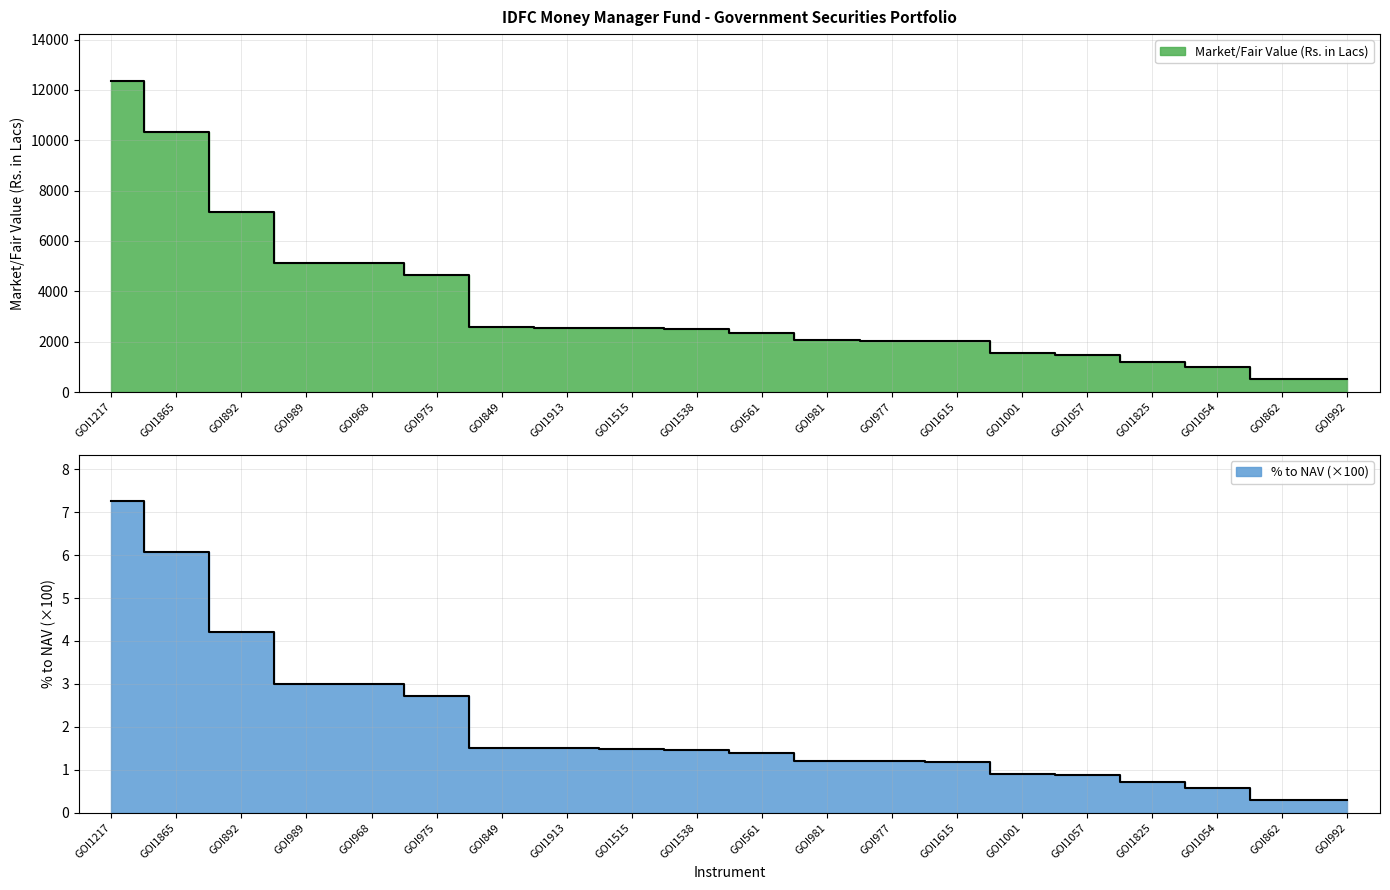

True or false: % to NAV (x100) and Market/Fair Value (Rs. in Lacs) cross at least once.

False